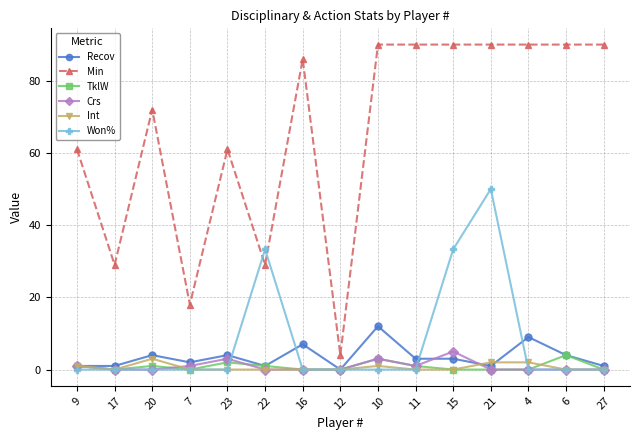

At which category does TklW reach its first local peak?

20